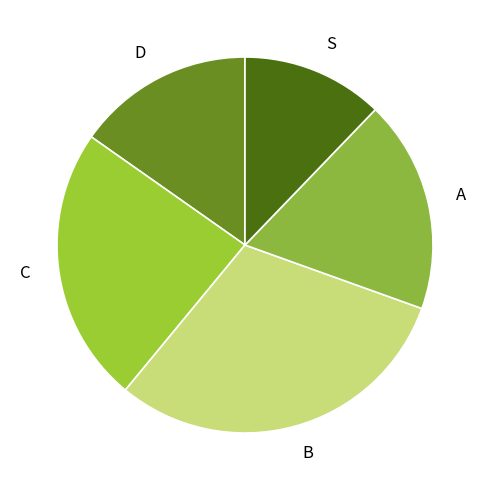

Do C and B together represent more than half of the pie?

Yes